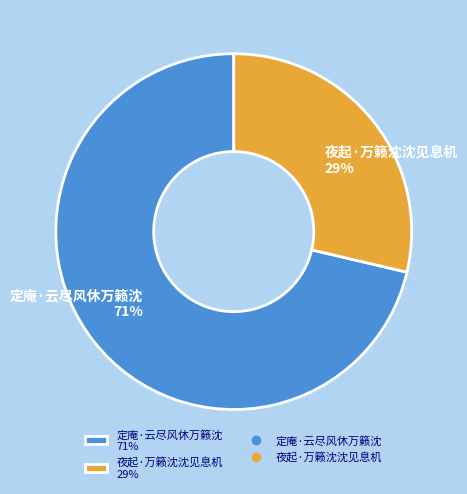

What is the ratio of the value at 夜起·万籁沈沈见息机 29% to the value at 定庵·云尽风休万籁沈 71%?

0.4